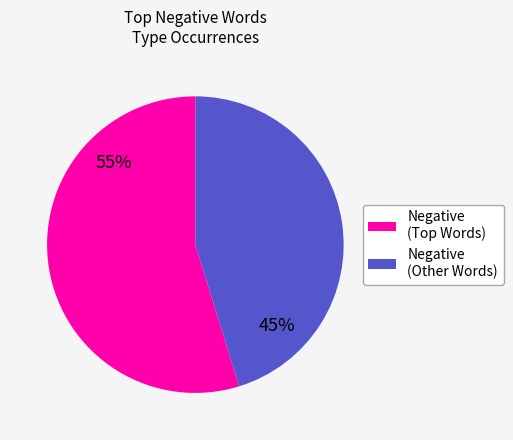

Is there any slice that represents more than half of the pie?

Yes